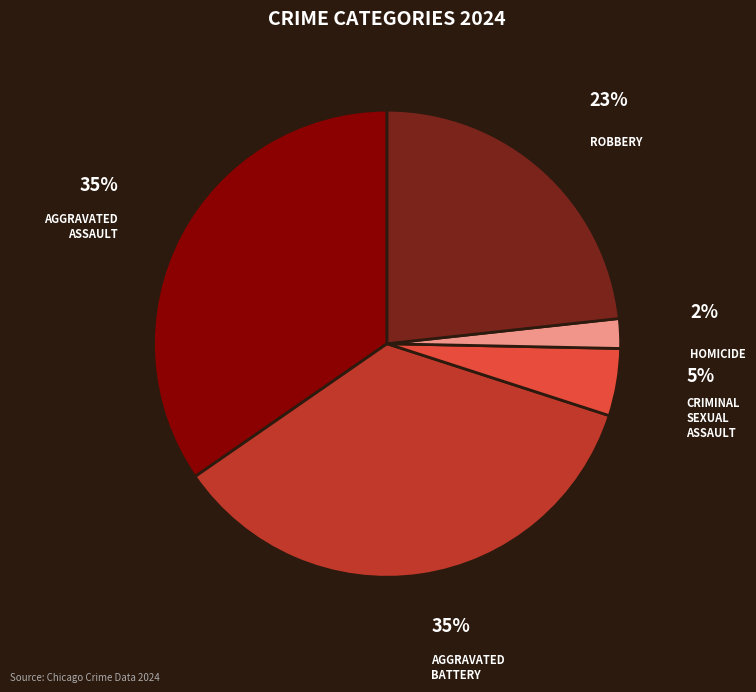

Count the number of slices in the pie.

5